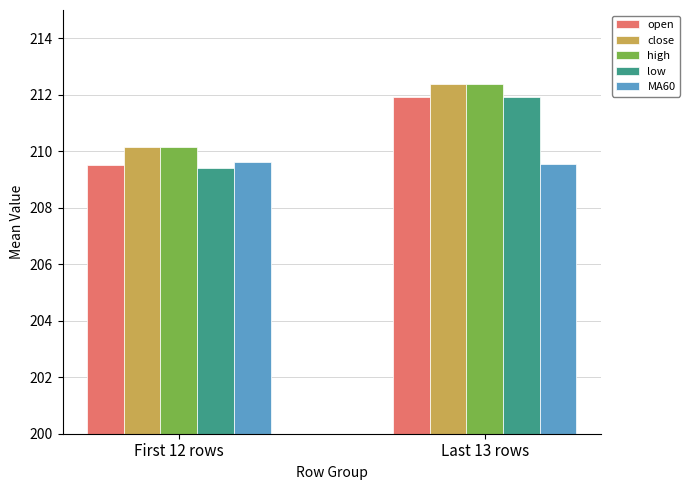

How many values in the high series exceed 212?

1